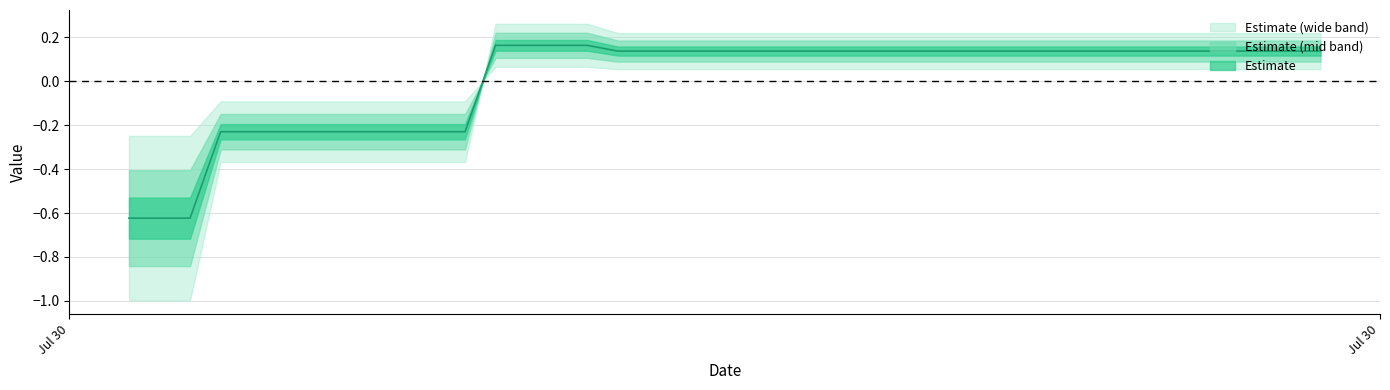

What is the smallest value displayed?

-0.6